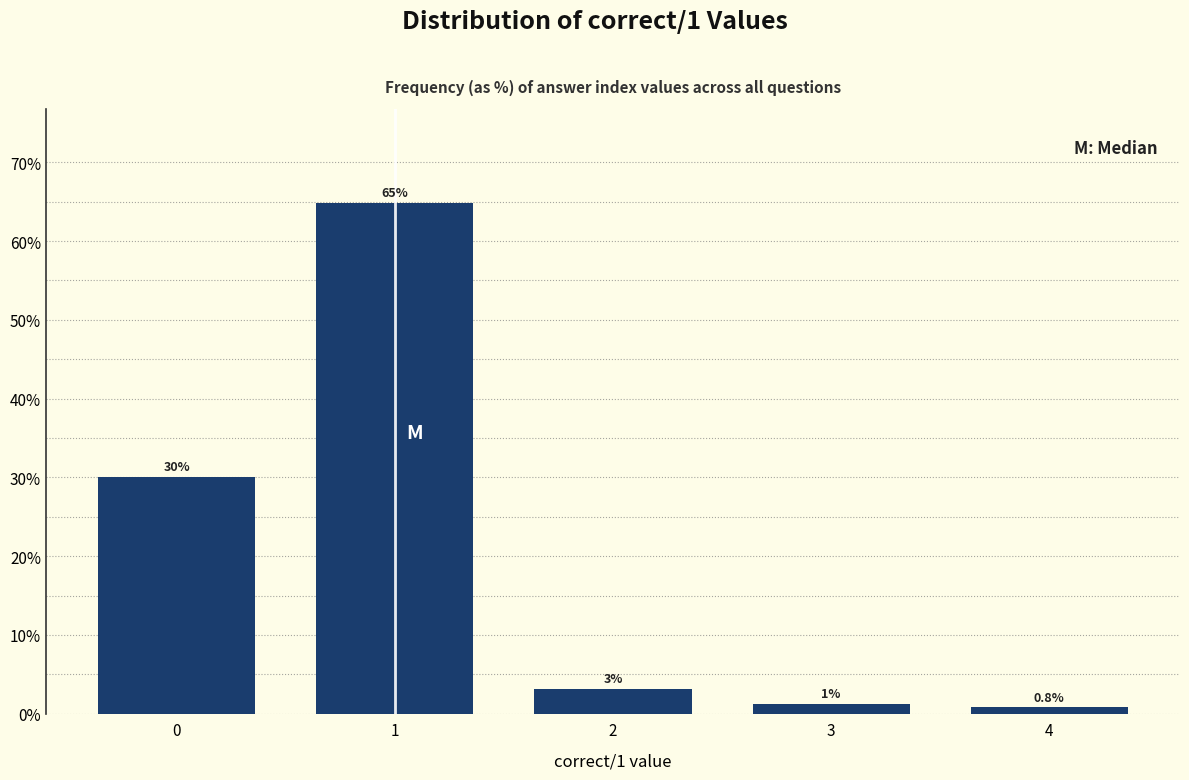

Reading left to right, what are all the values shown in this chart?

0=30.0	1=64.8	2=3.2	3=1.2	4=0.8